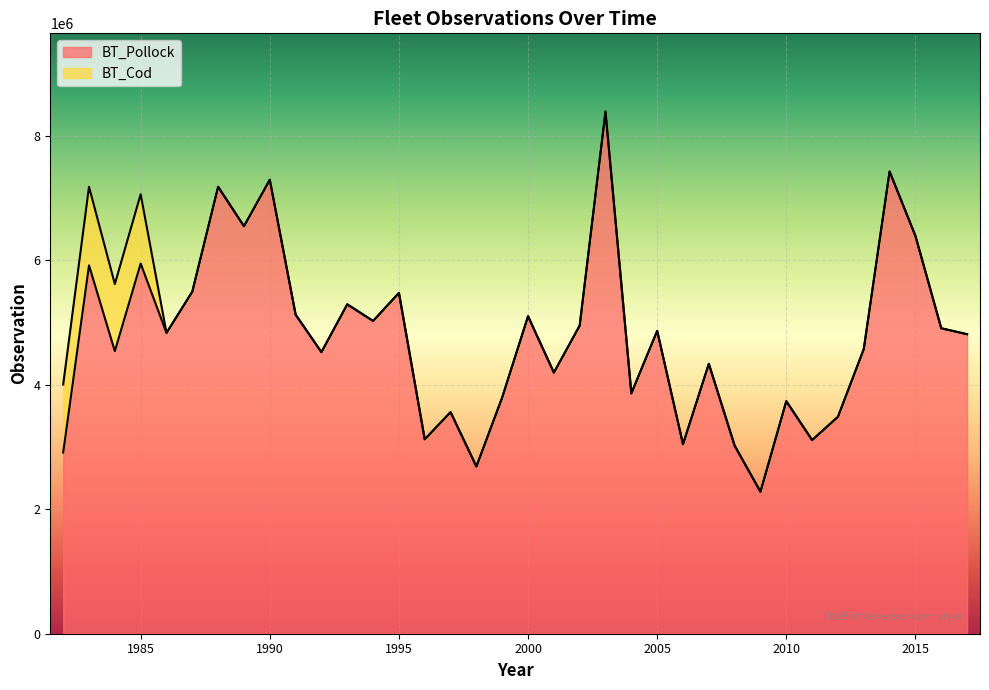

Which category has the highest value across all series?

2003